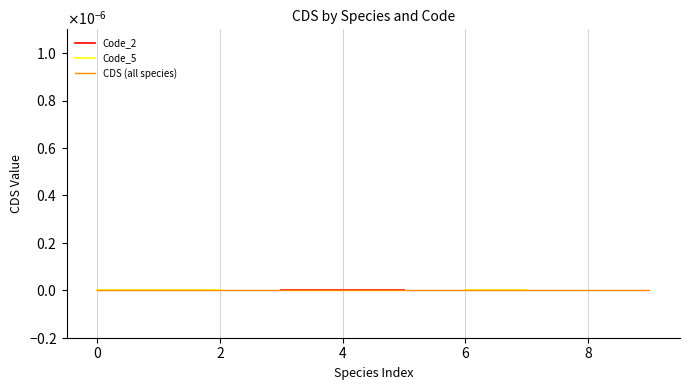

How many lines are shown in the chart?

3